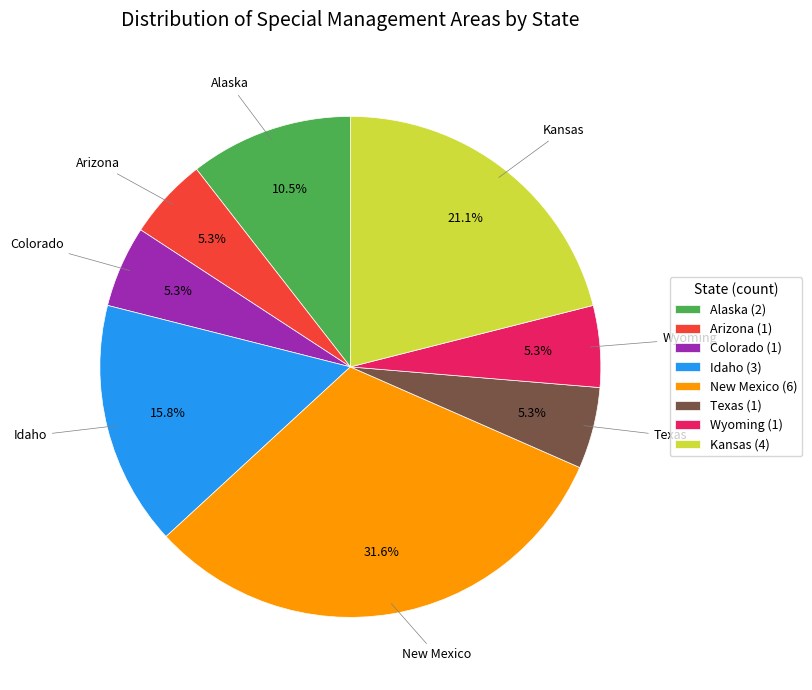

To the nearest percent, what percentage of the pie is Idaho?

16%